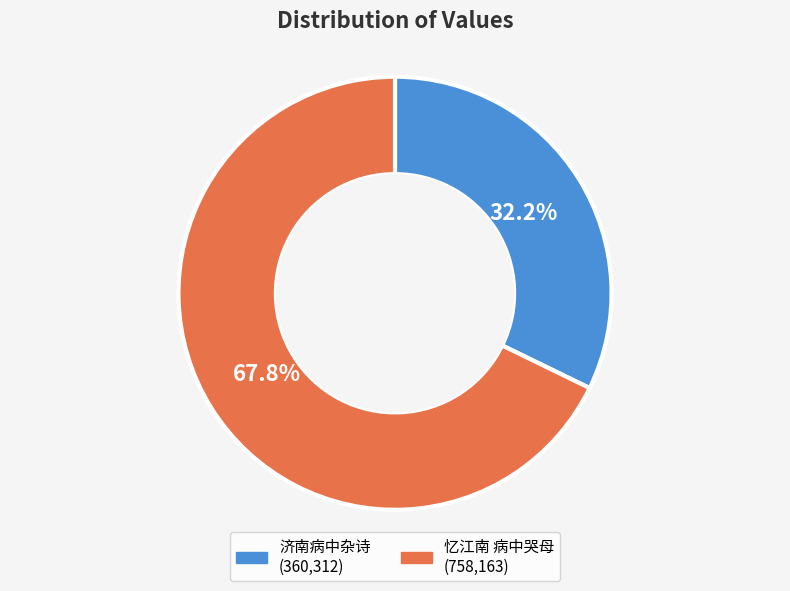

How many segments does this pie chart have?

2